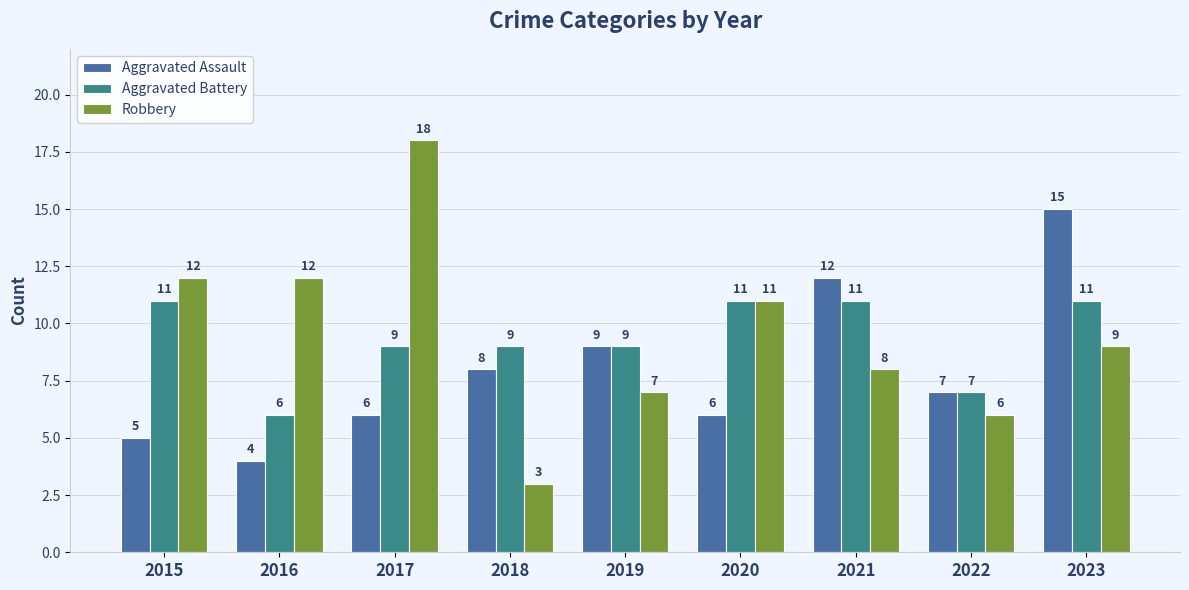

Reading right to left, list all the values displayed in this chart.

Aggravated Assault: 2023=15	2022=7	2021=12	2020=6	2019=9	2018=8	2017=6	2016=4	2015=5
Aggravated Battery: 2023=11	2022=7	2021=11	2020=11	2019=9	2018=9	2017=9	2016=6	2015=11
Robbery: 2023=9	2022=6	2021=8	2020=11	2019=7	2018=3	2017=18	2016=12	2015=12